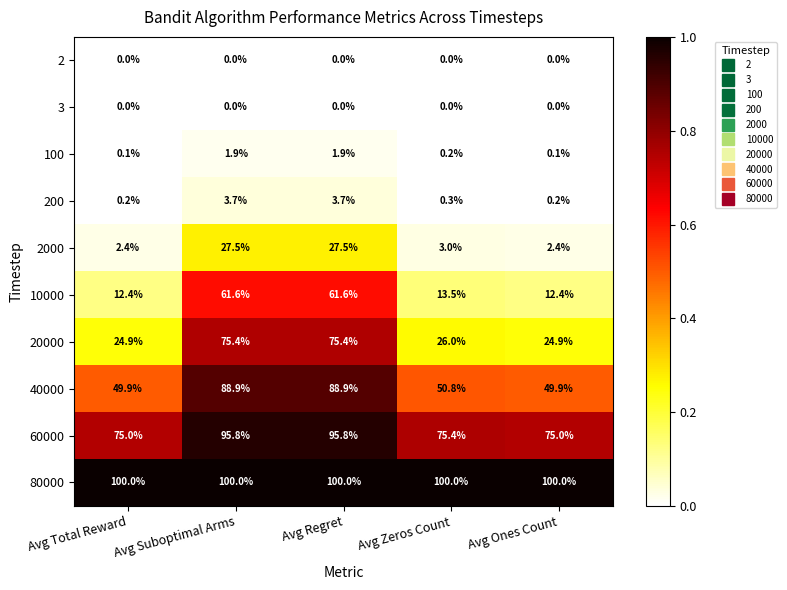

What is the lowest value of the 2000 series?

2.4